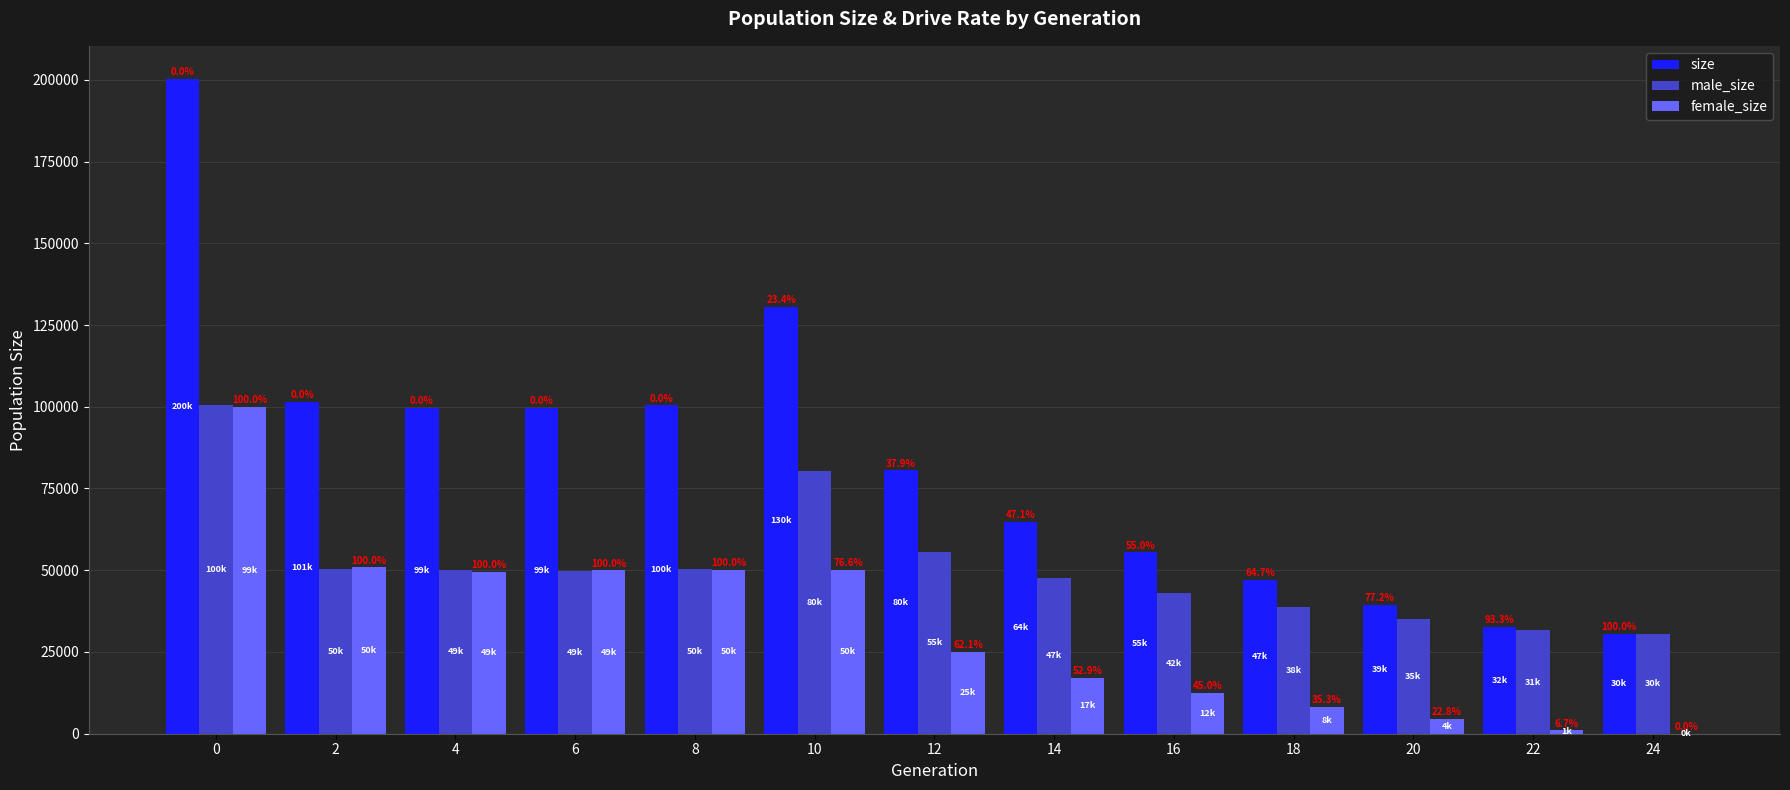

How many groups of bars are there?

13